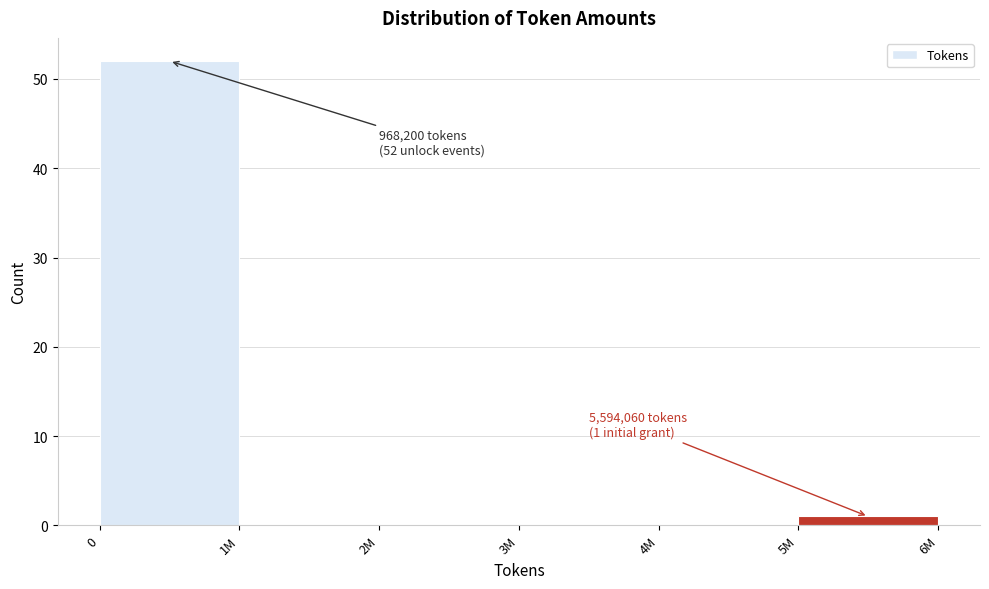

Reading left to right, what are all the values shown in this chart?

0=52	1M=0	2M=0	3M=0	4M=0	5M=1